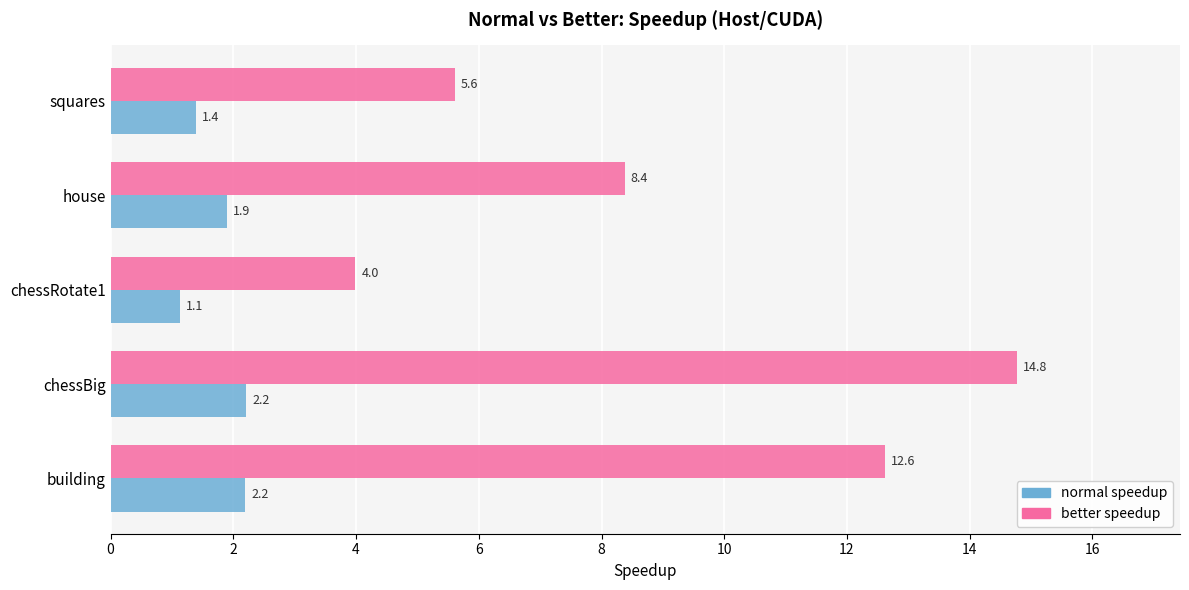

True or false: normal speedup has a value of 0.4 at squares.

False